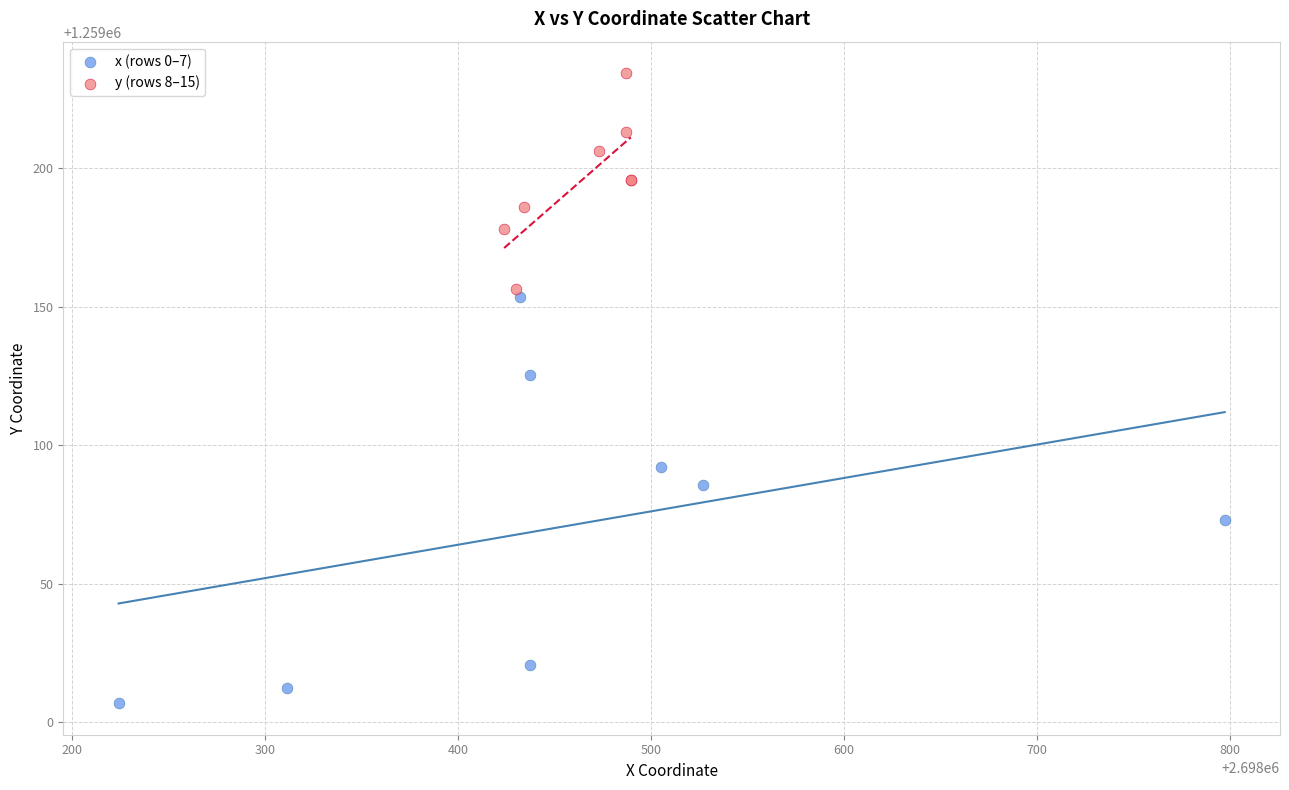

Which series contains the highest Y value?

y (rows 8–15)